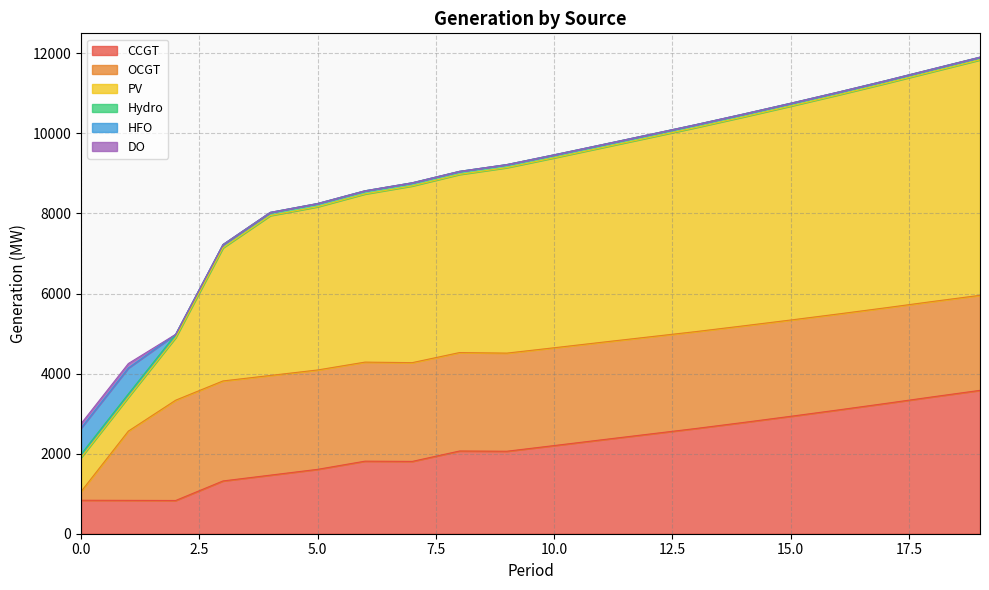

What is the average value of the PV series?

4264